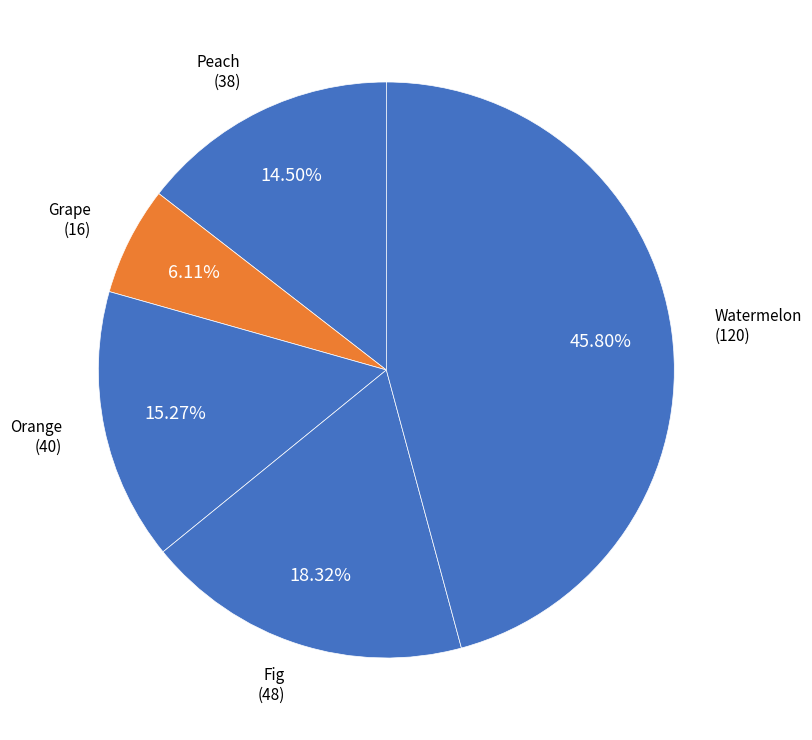

Between Watermelon and Fig, which is larger?

Watermelon